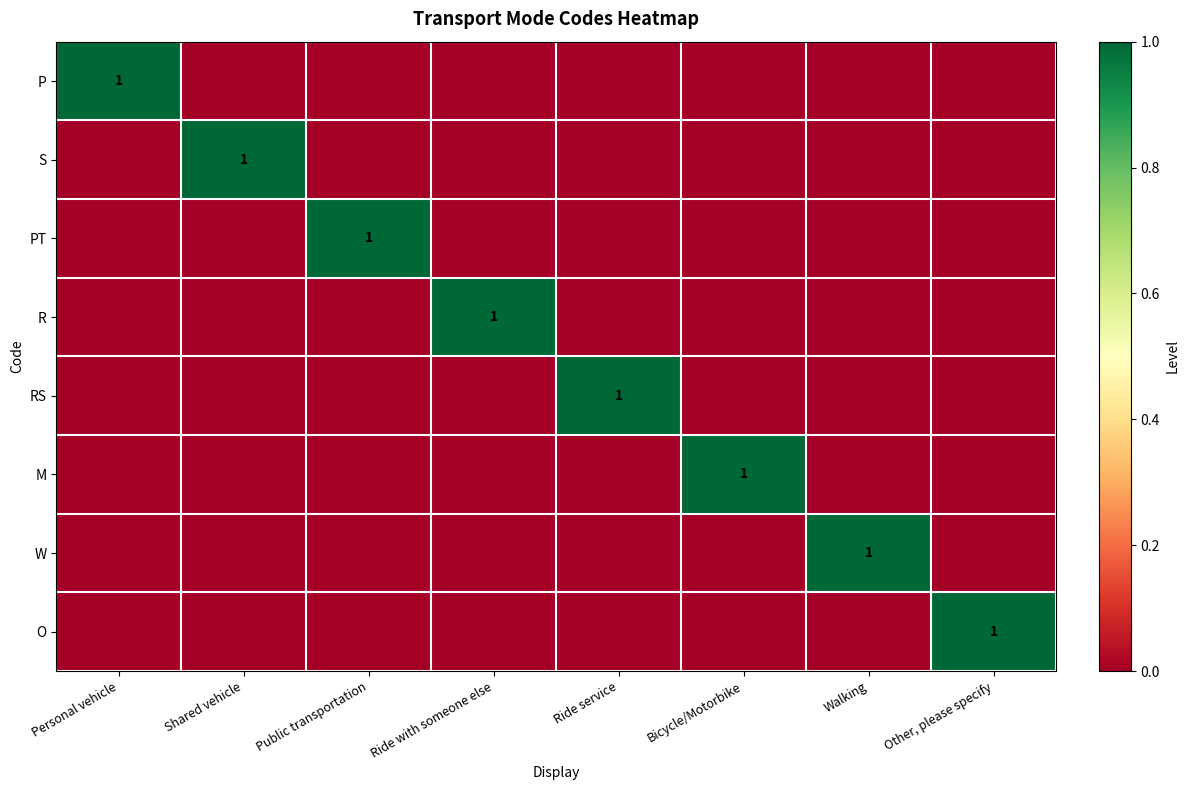

What is the difference between the maximum and minimum values in the M series?

1